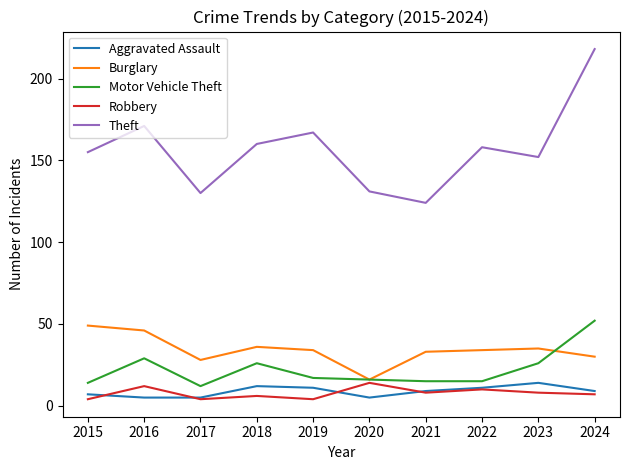

Count the number of categories in the chart.

10